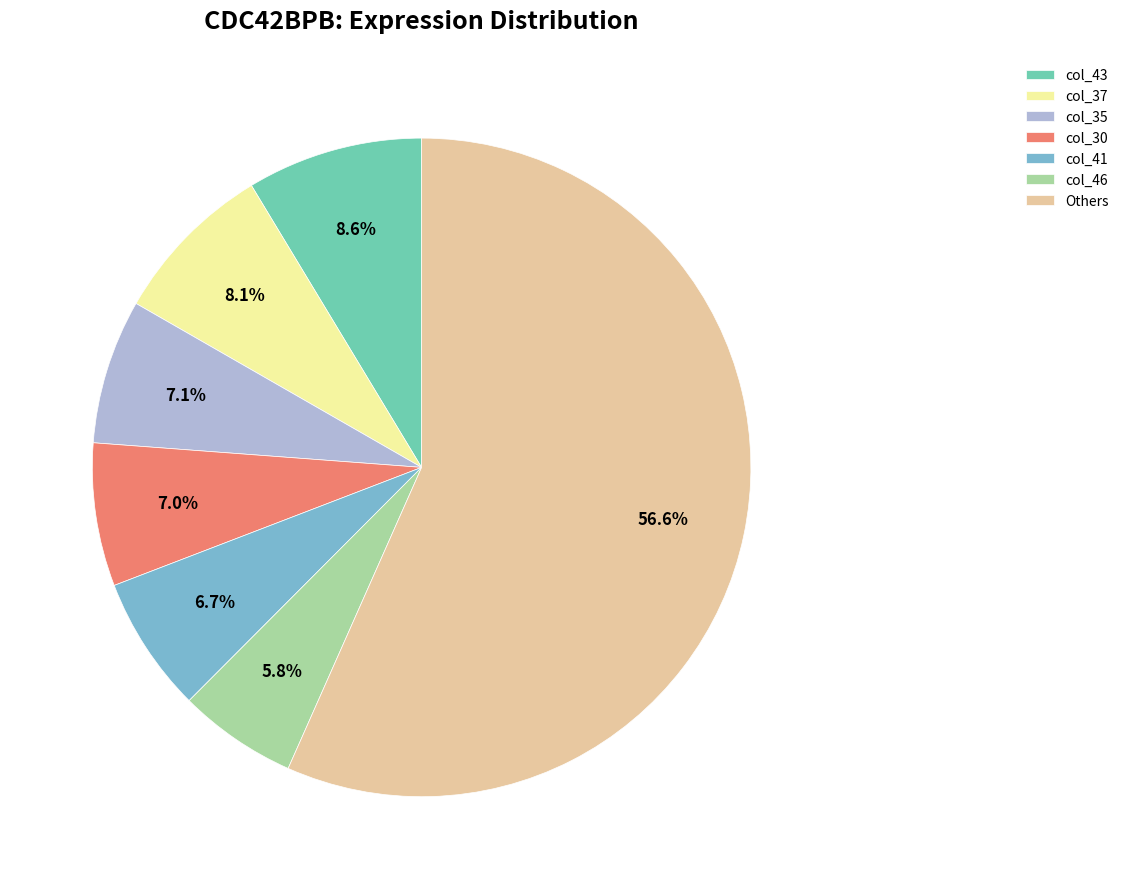

How many segments does this pie chart have?

7